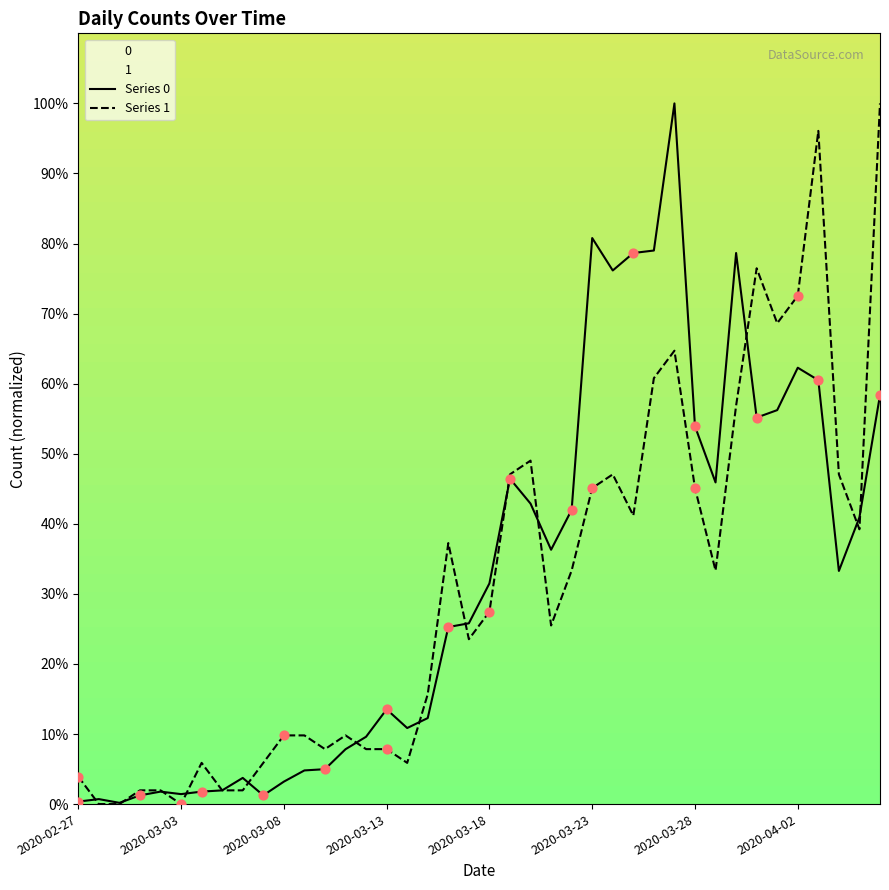

What is the total value across all series at 31?

79.2